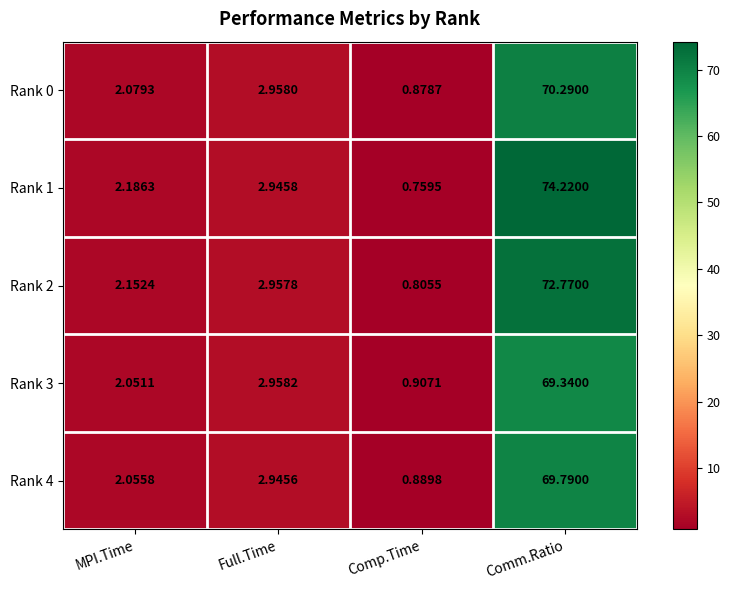

Rank the categories by Rank 1 value from highest to lowest.

Comm.Ratio, Full.Time, MPI.Time, Comp.Time